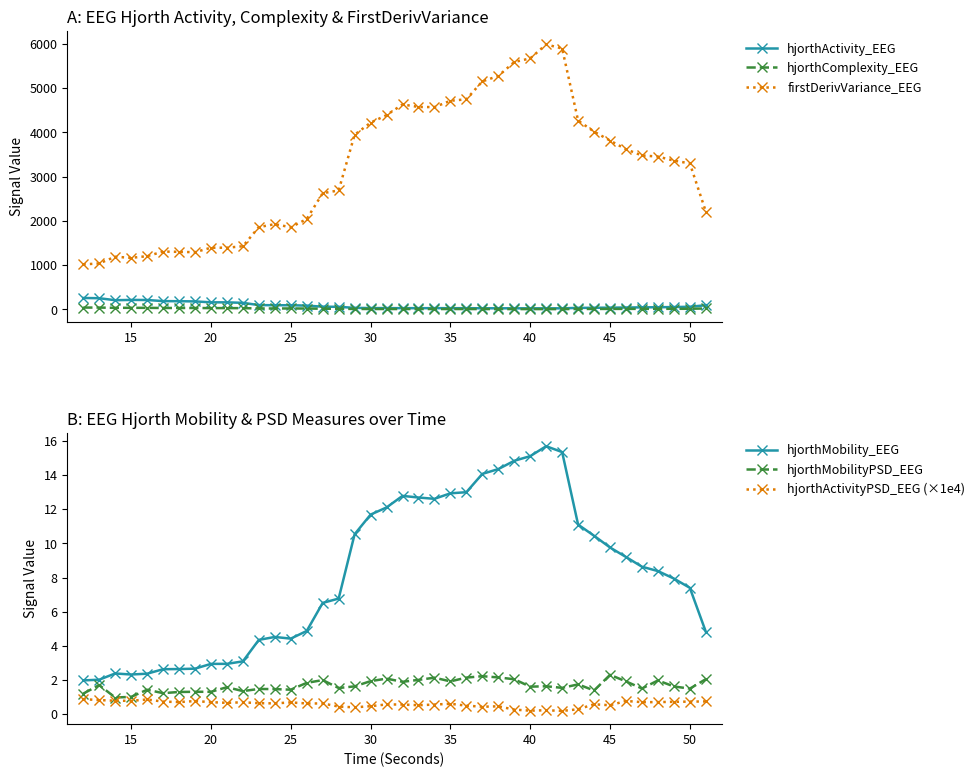

In hjorthMobility_EEG, how many points are higher than both neighbors (excluding endpoints)?

4